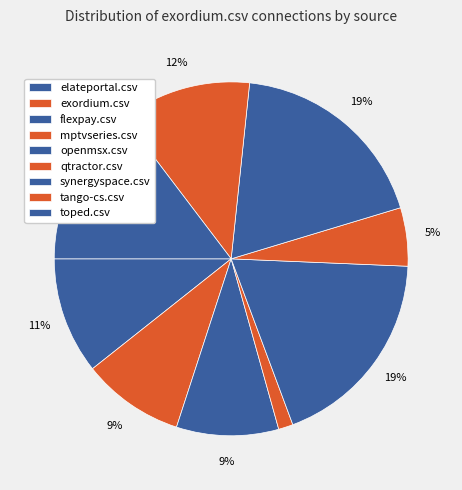

How many slices are in this pie chart?

9